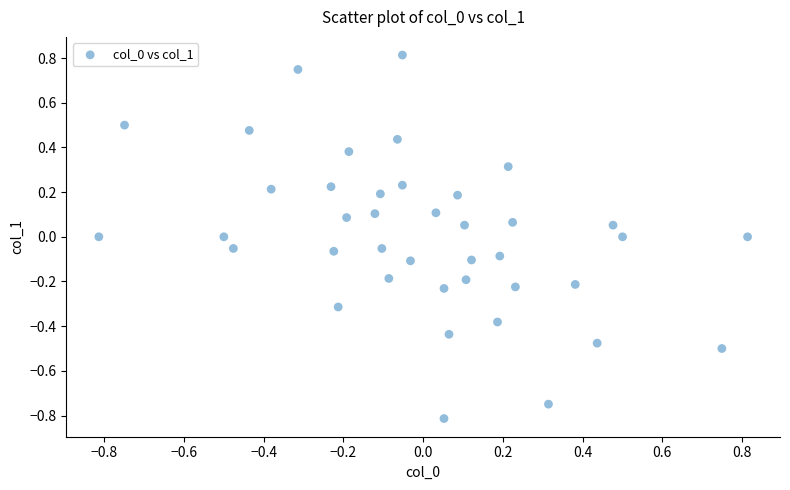

What is the range of X values (max minus min)?

1.6